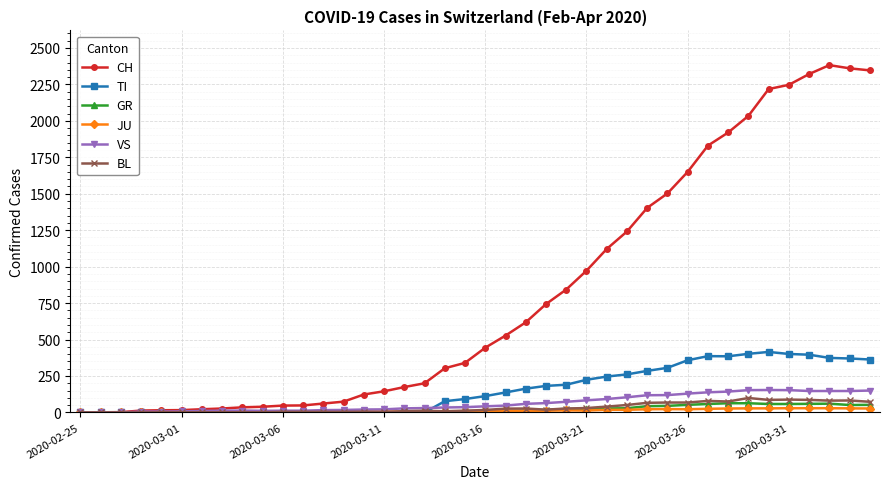

Which series has the largest range (max minus min)?

CH